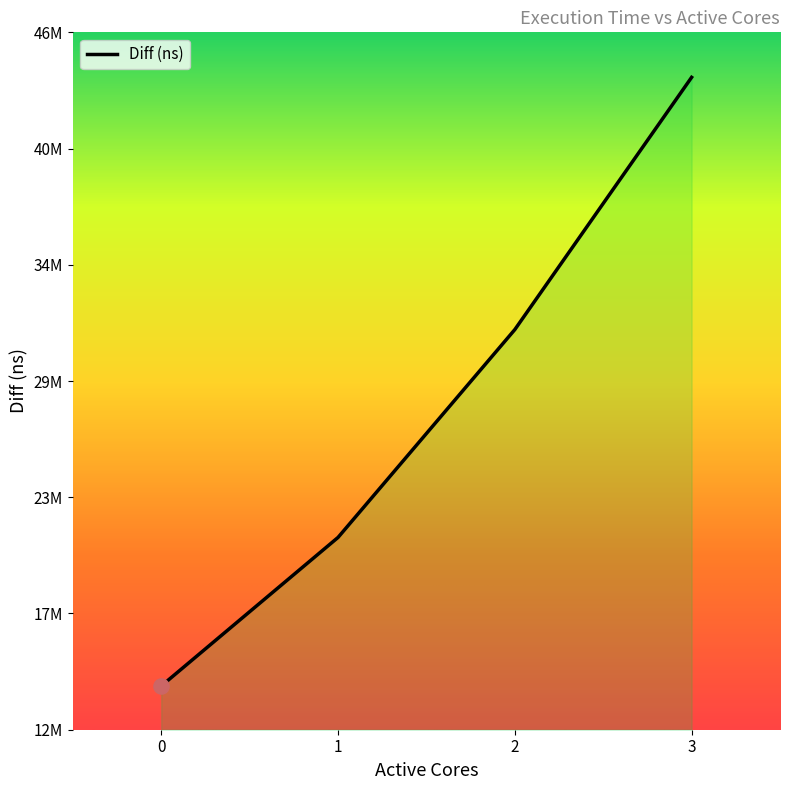

Between 1 and 2, which is larger?

2